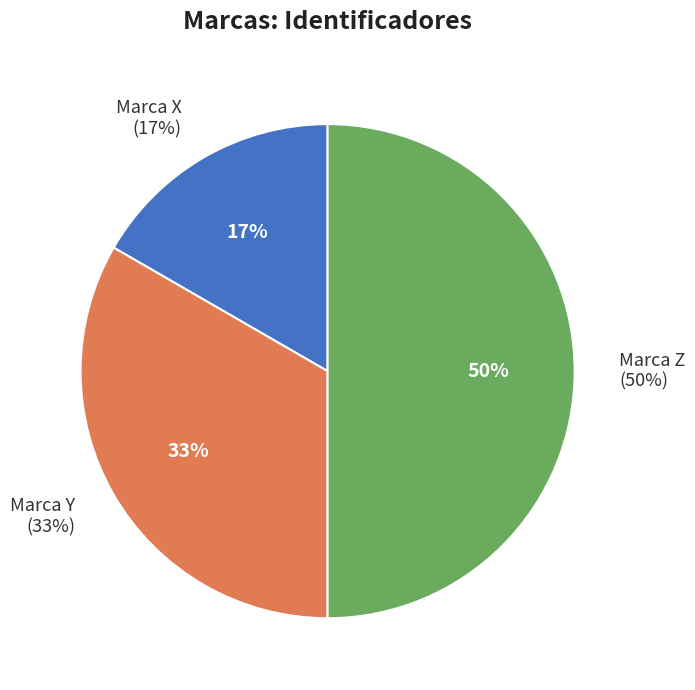

What is the largest slice in the pie chart?

Marca Z